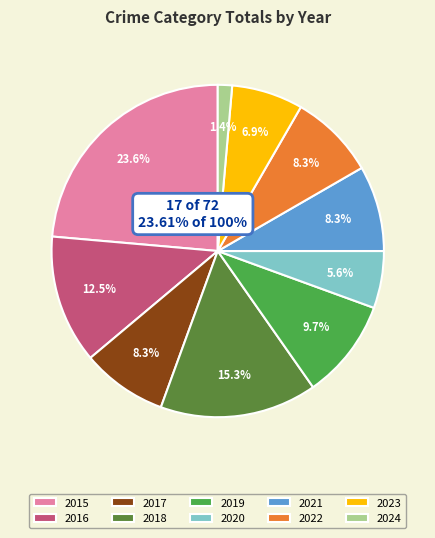

How many slices are in this pie chart?

10